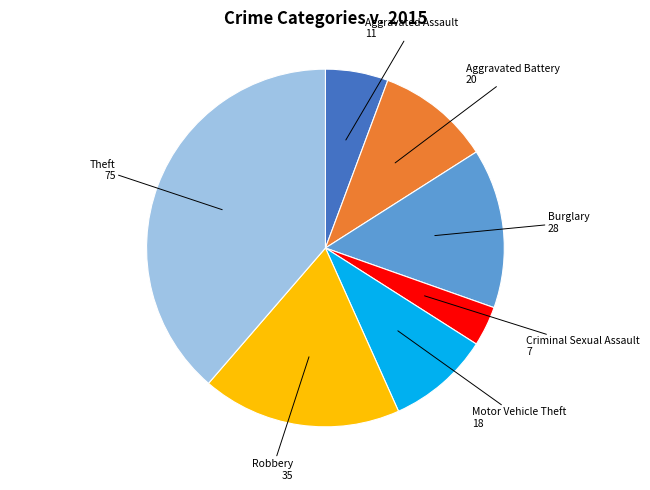

Is there a majority slice in this chart?

No